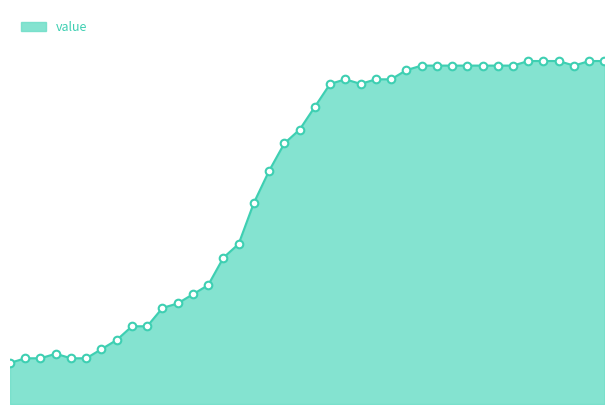

Is this an area chart (filled region under the line)?

Yes